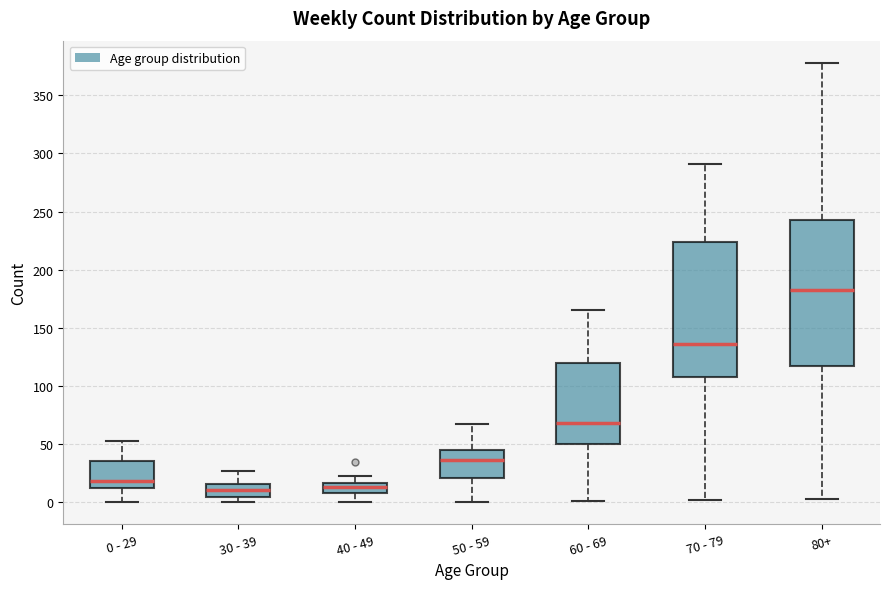

Reading left to right, transcribe this box plot: for each box, give where its median line is, the range the box spans, and where its two whiskers end, as read against the y-axis. The values are not printed on the chart, so give them approximately, as read against the axis.

0 - 29: median 20, box 15 to 35, whiskers 0 to 55
30 - 39: median 10, box 5 to 15, whiskers 0 to 25
40 - 49: median 15 (inside the box), box 10 to 15, whiskers 0 to 25
50 - 59: median 35, box 20 to 45, whiskers 0 to 65
60 - 69: median 70, box 50 to 120, whiskers 0 to 165
70 - 79: median 135, box 110 to 225, whiskers 0 to 290
80+: median 185, box 115 to 245, whiskers 5 to 380